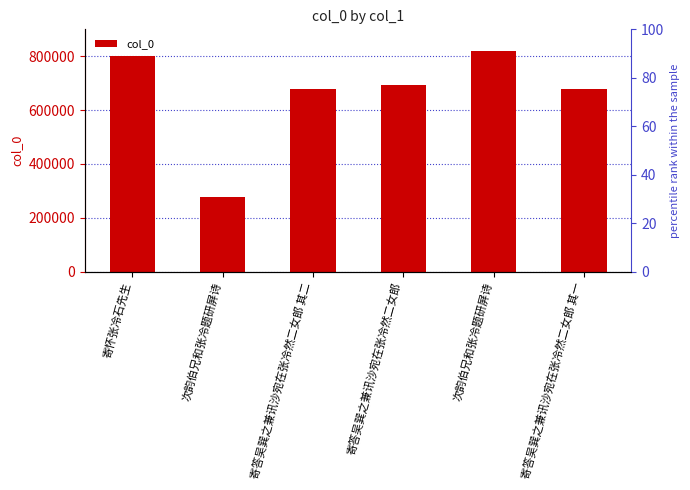

What is the greatest value displayed?

818722